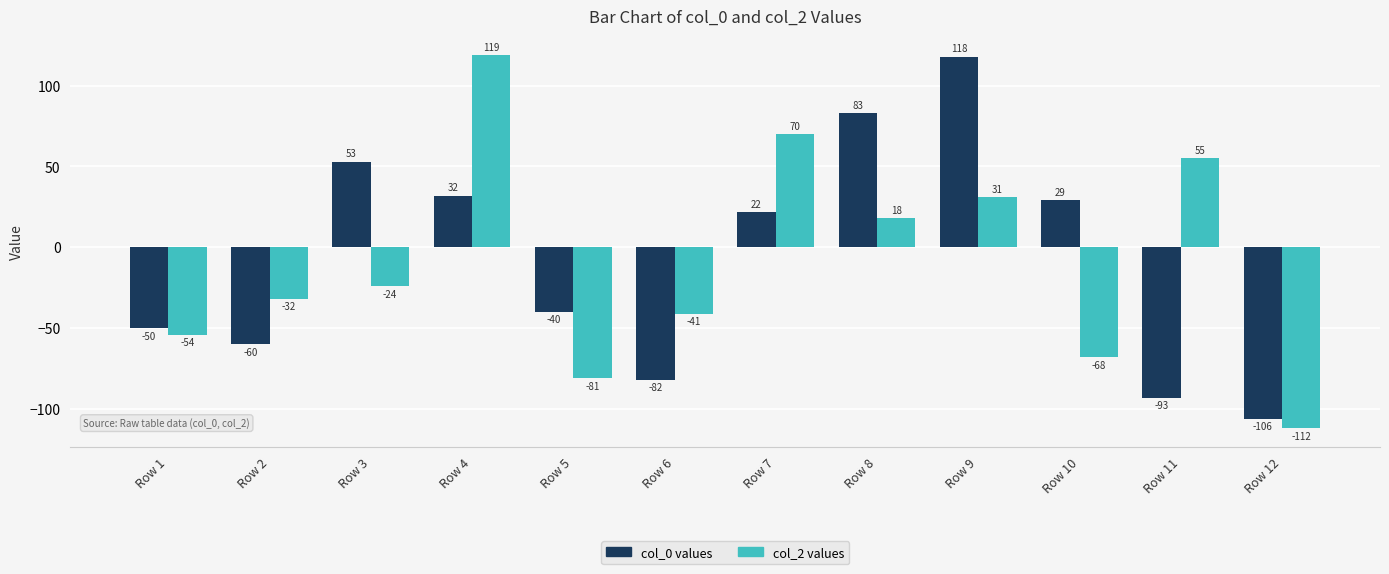

Reading left to right, list all the values displayed in this chart.

col_0: -50	-60	53	32	-40	-82	22	83	118	29	-93	-106
col_2: -54	-32	-24	119	-81	-41	70	18	31	-68	55	-112